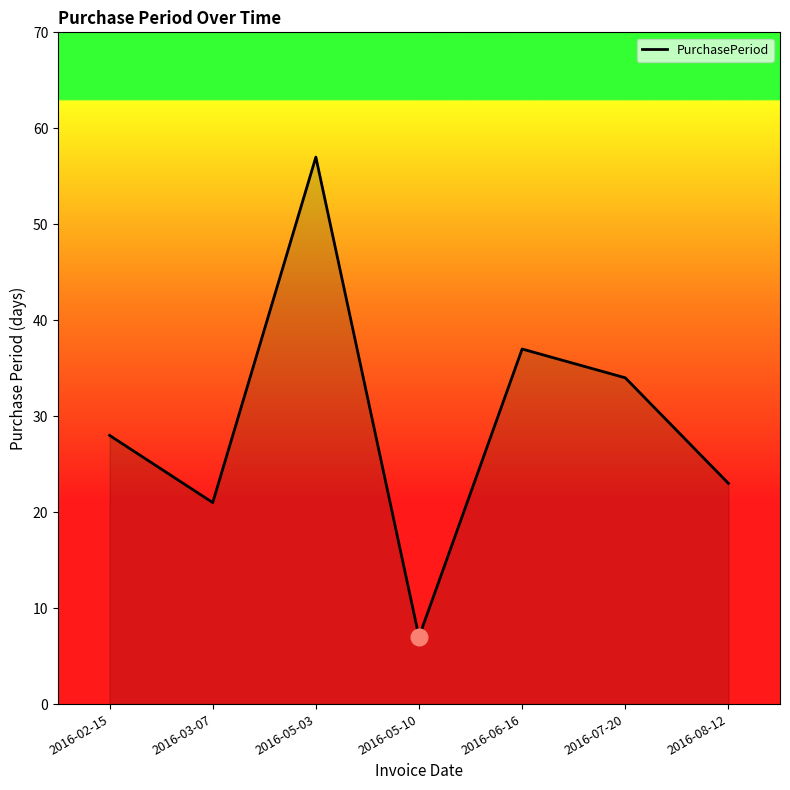

Reading right to left, list all the values displayed in this chart.

23	34	37	7	57	21	28